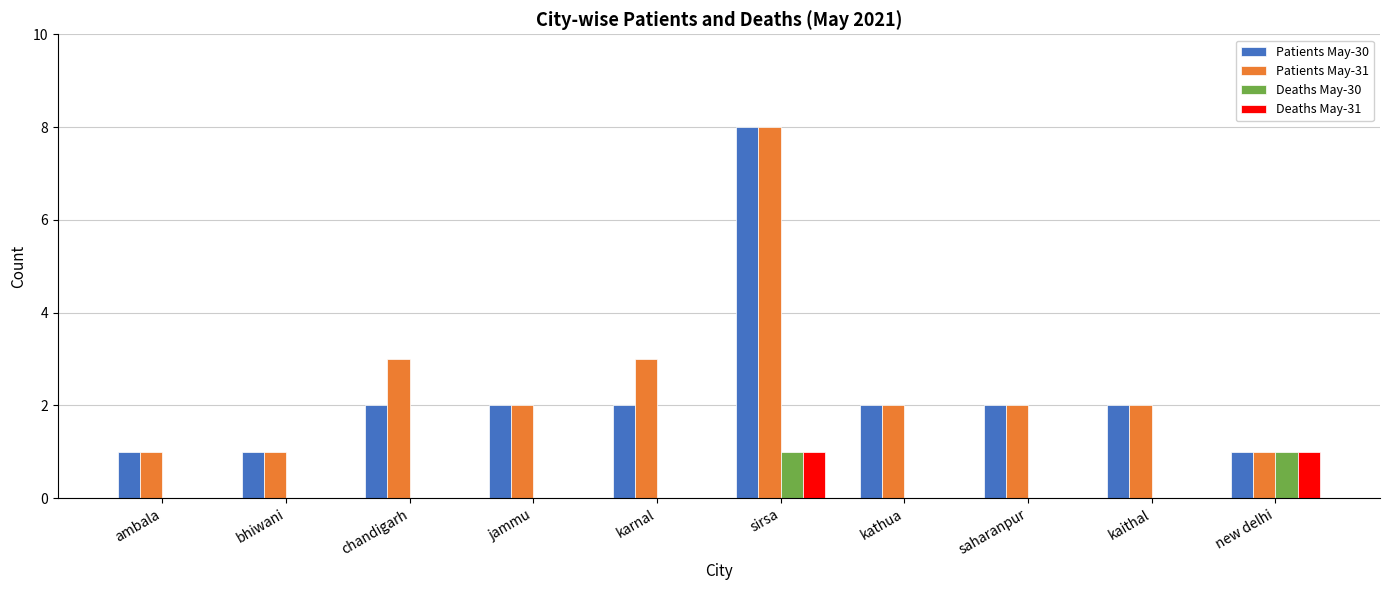

What is the greatest value displayed?

8